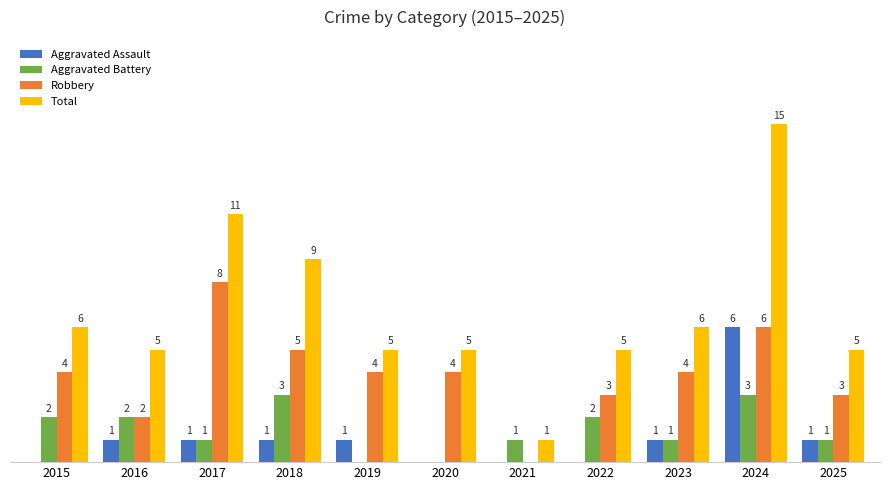

Which series changed the most between 2017 and 2018?

Robbery